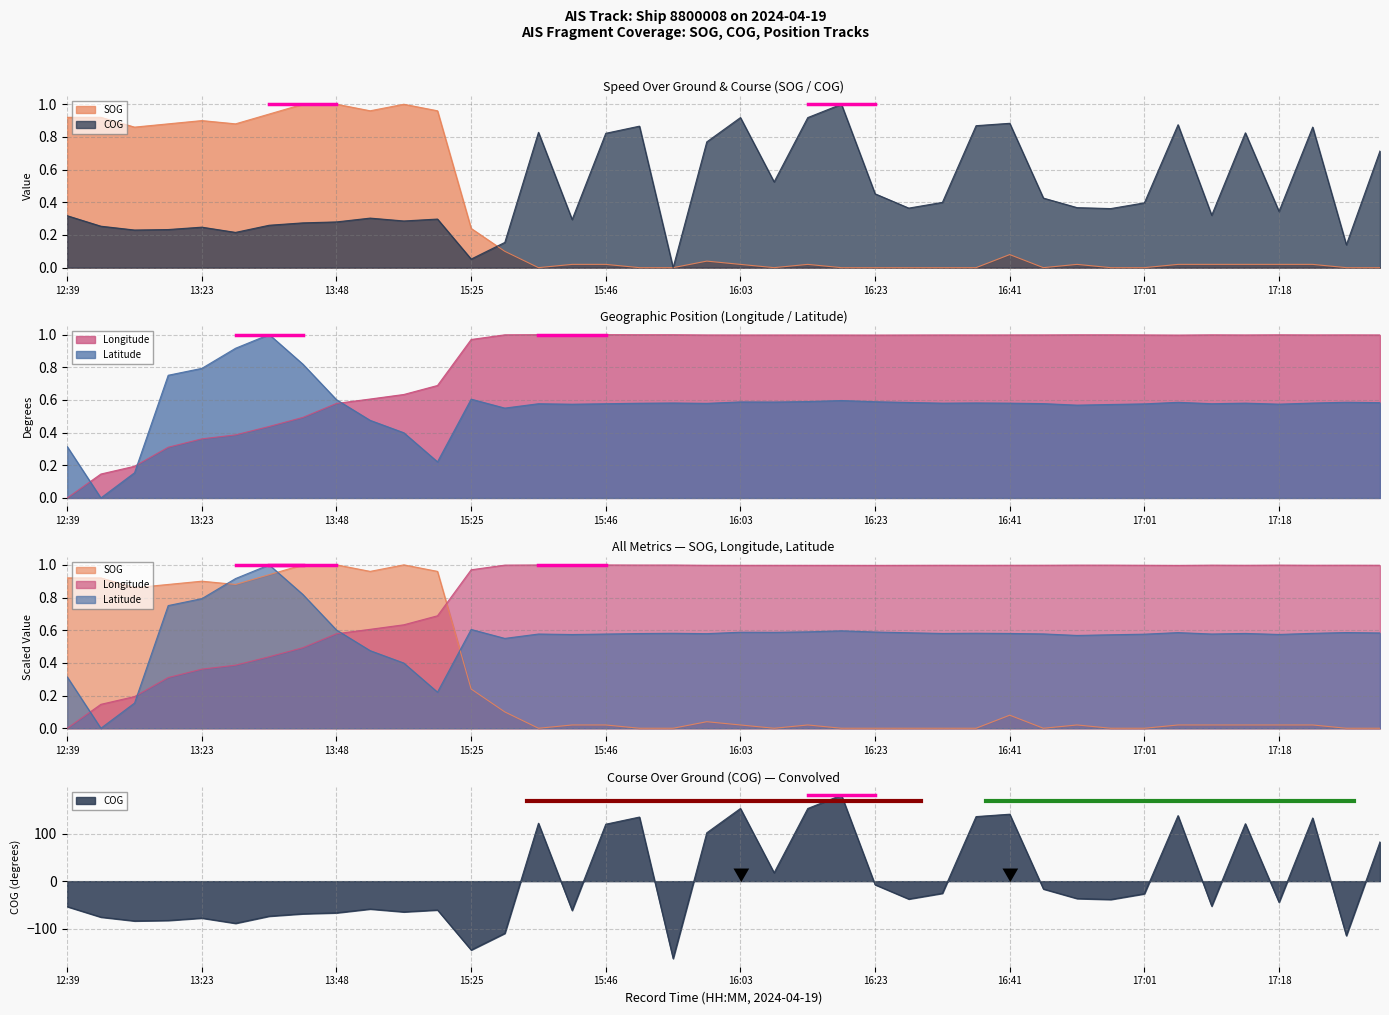

At 16:23, list the series in order from largest to smallest.

Longitude, Latitude, COG, SOG